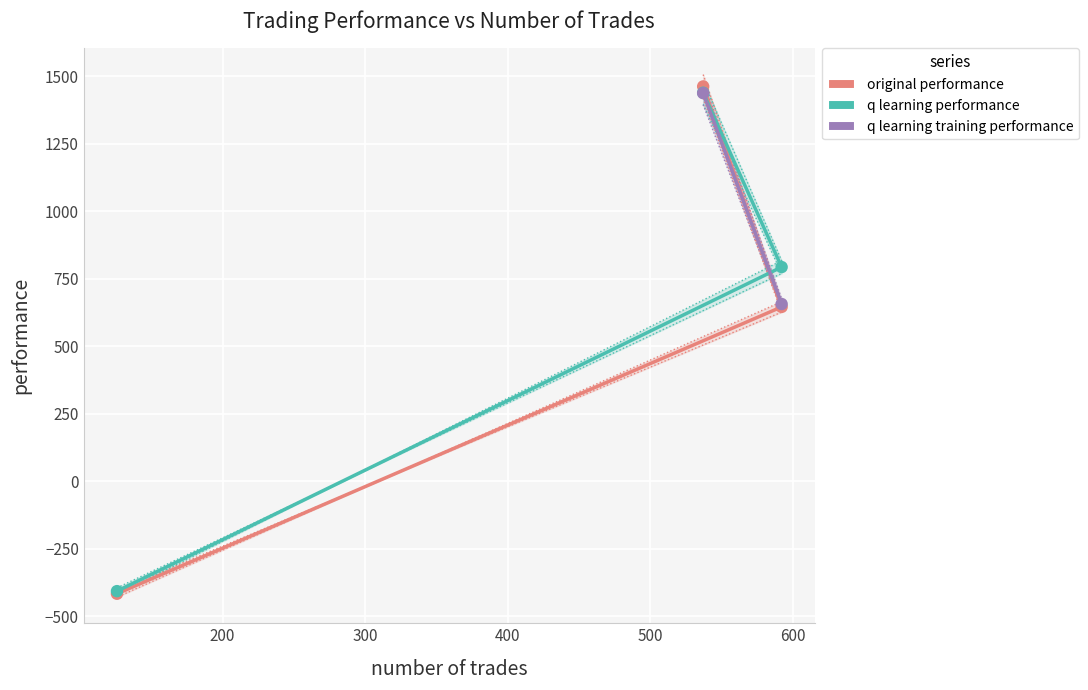

Which series has the largest total across all categories?

q learning performance